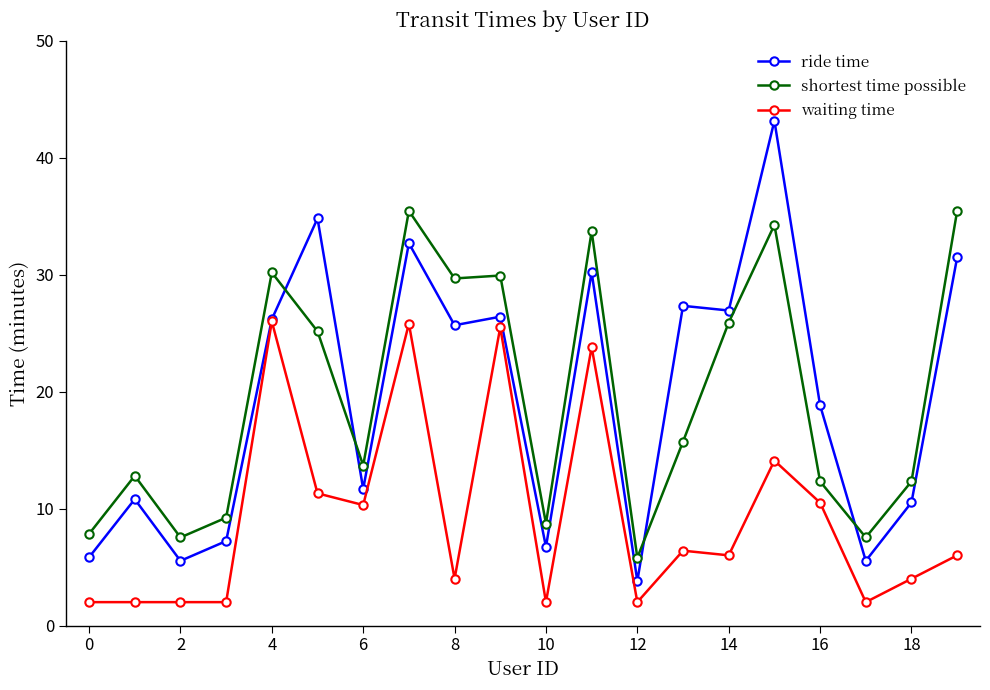

Which series ends up on top after the final intersection of shortest time possible and ride time?

shortest time possible